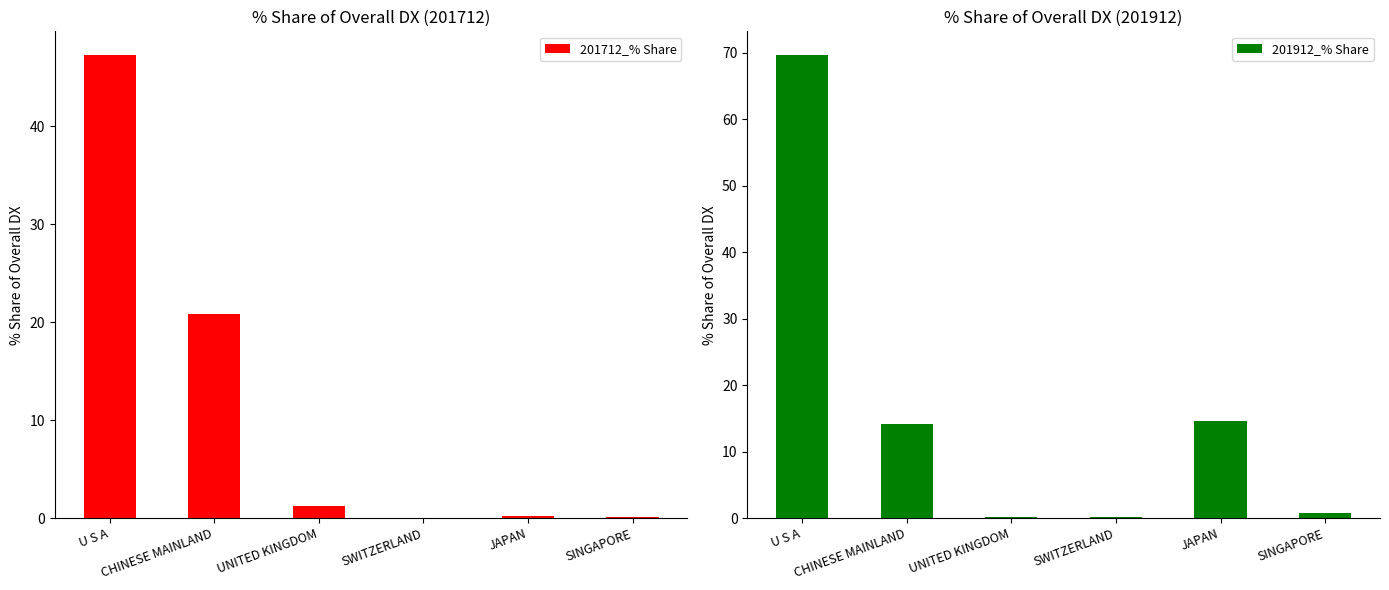

Does the chart contain stacked bars?

No